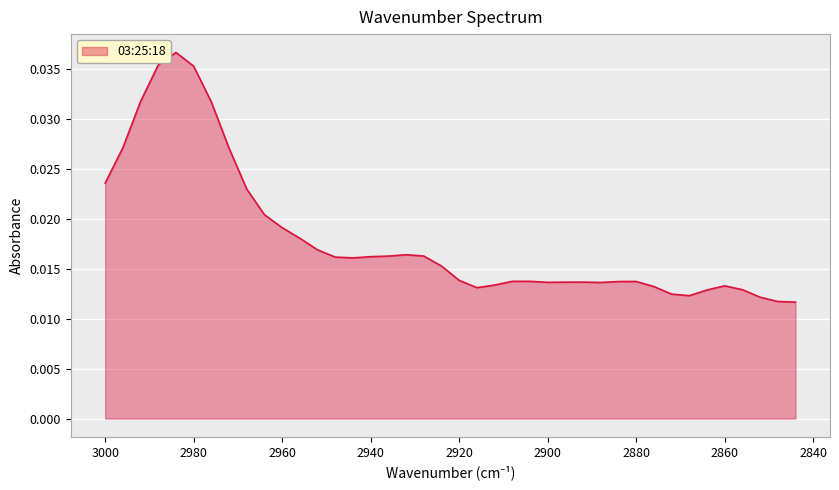

How many interior local valleys (lower than both neighbors) does the data have?

5